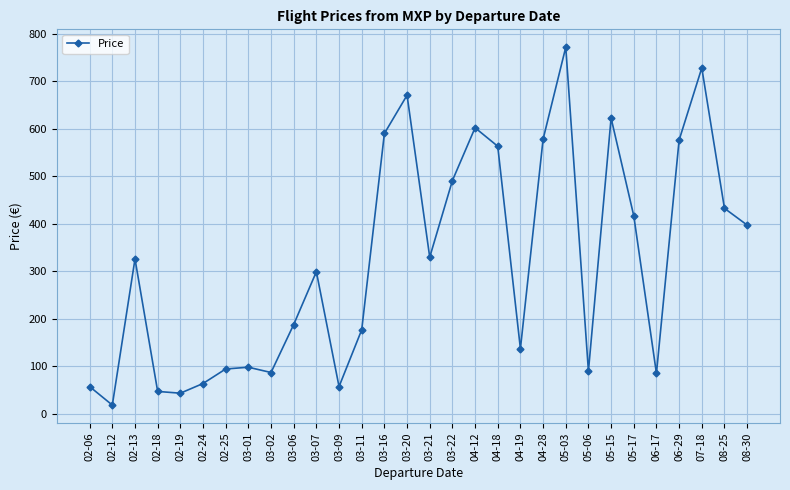

Is it true that the value at 02-13 is 326.1?

True